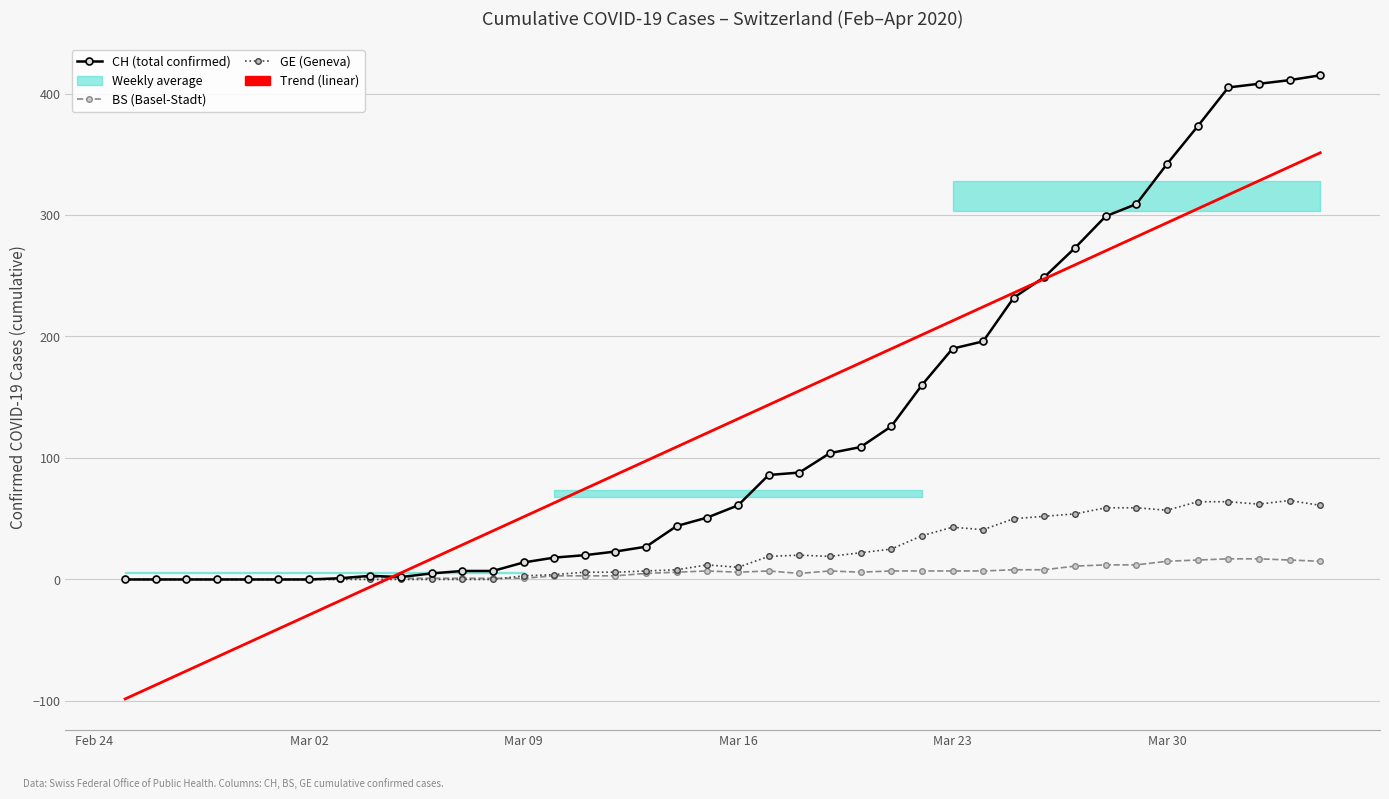

At how many categories does at least one series exceed -50?

40